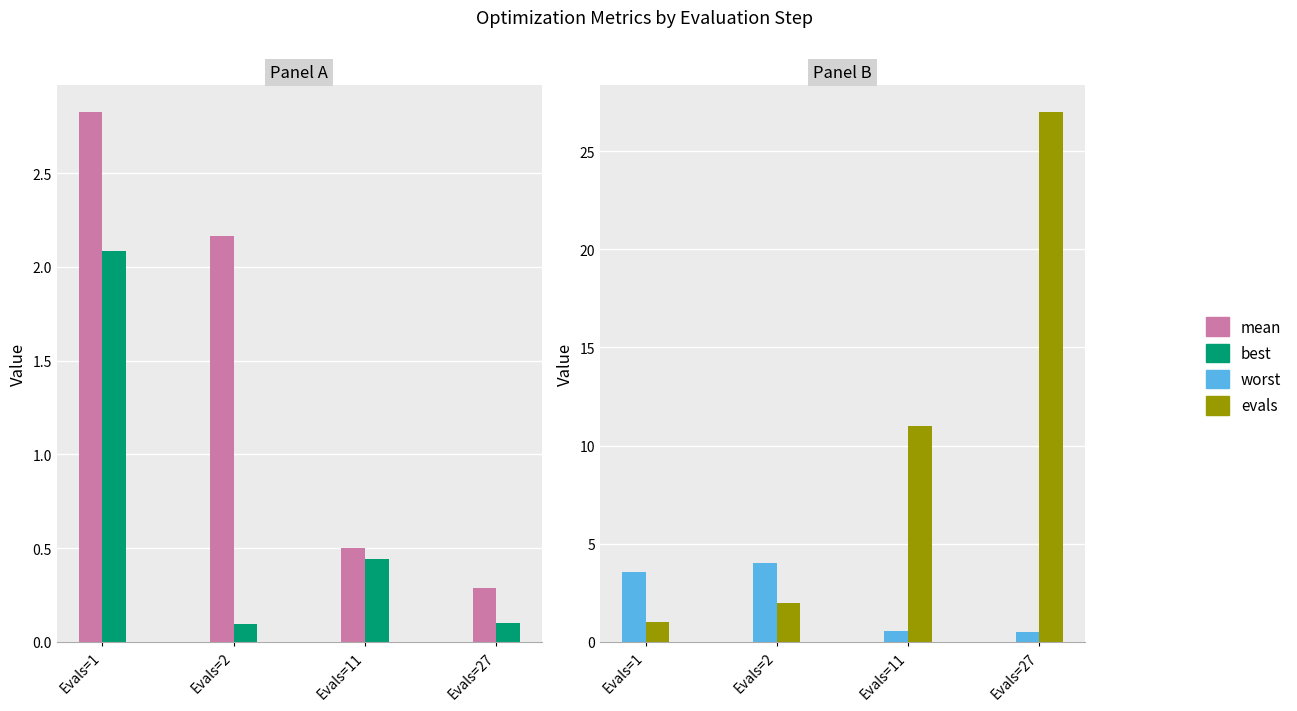

True or false: worst has a value of 3.5 at Evals=1.

True